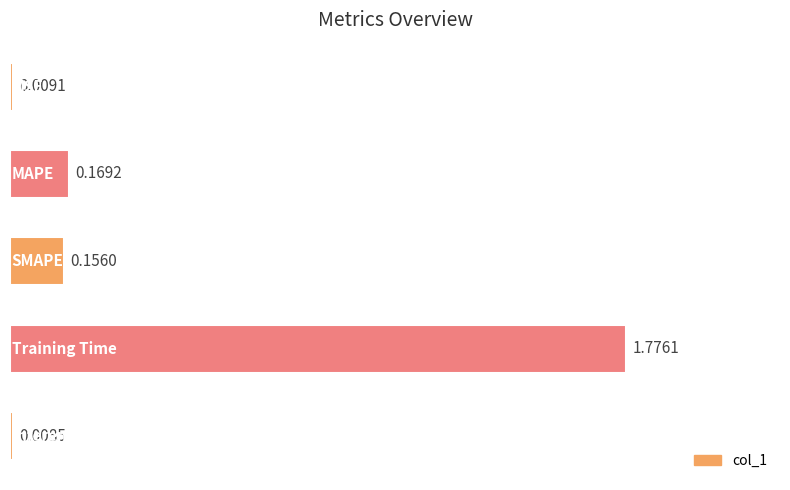

What is the average value?

0.4